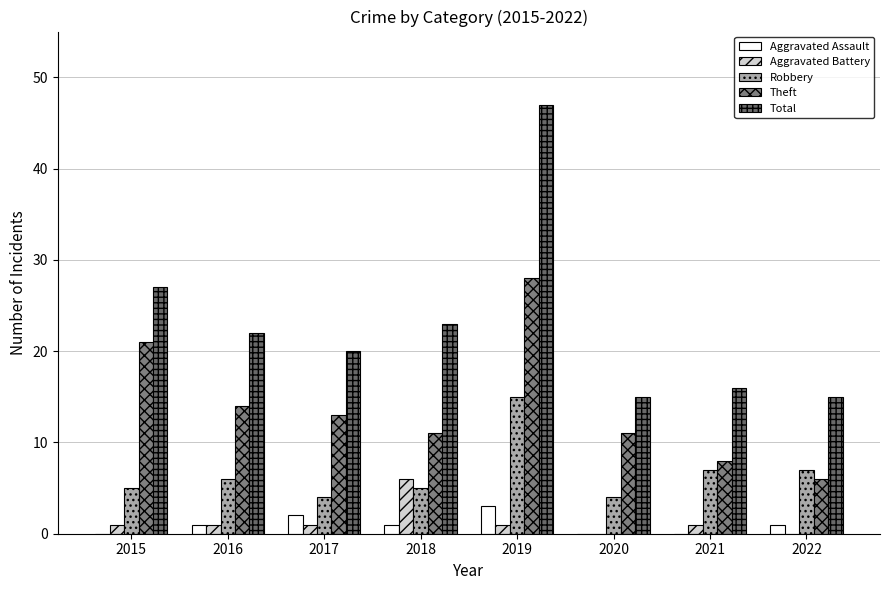

How many distinct data groups are displayed?

5